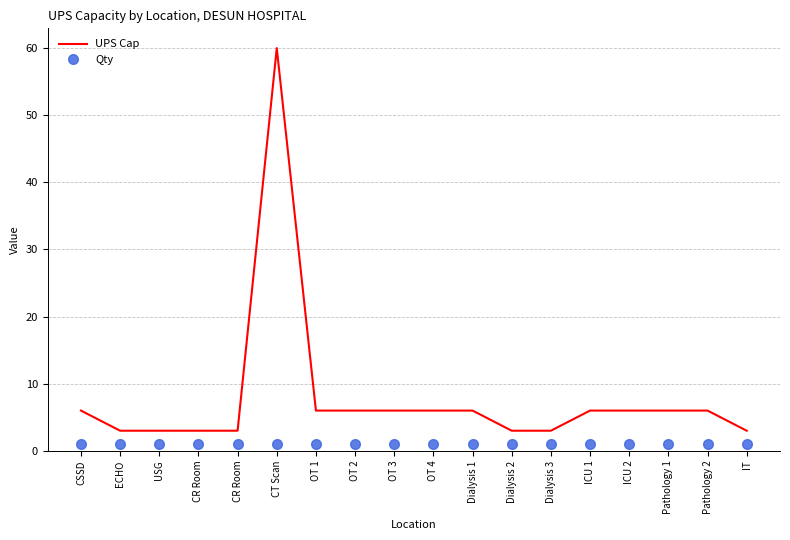

What are all the series names shown in the legend?

UPS Cap, Qty